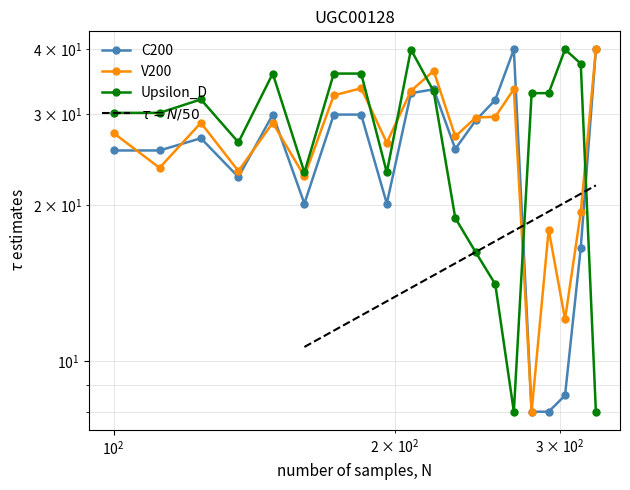

How many lines are shown in the chart?

3